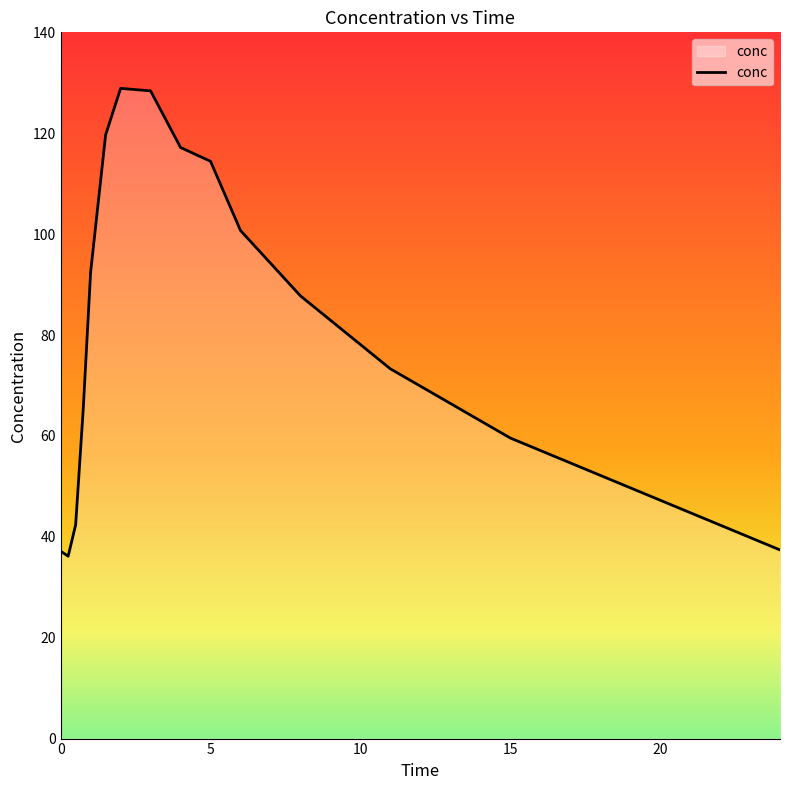

What is the smallest value displayed?

36.1